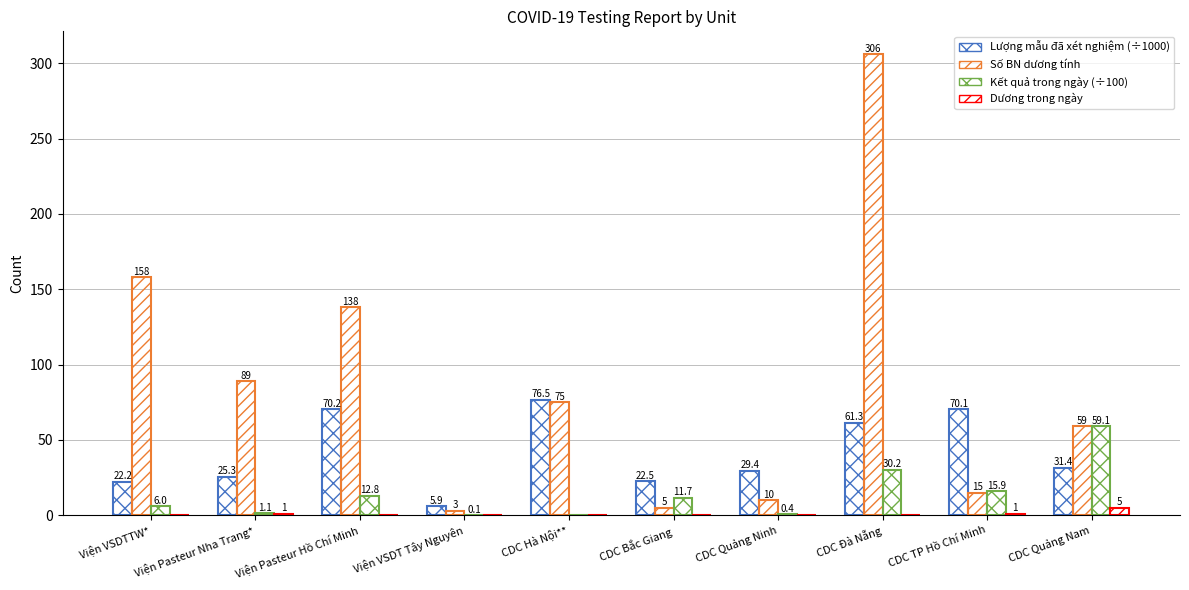

How many data points in Kết quả trong ngày (÷100) are above 11?

5